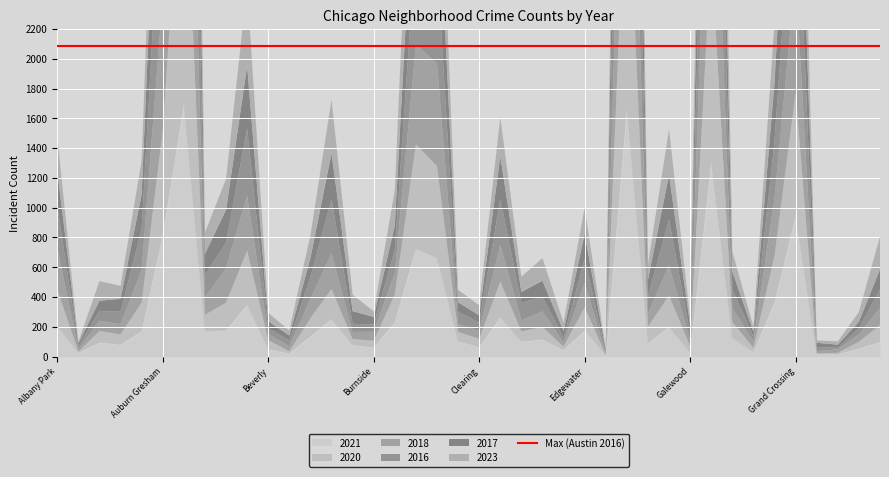

Reading left to right, transcribe all the data shown in this chart.

2023: Albany Park=232	Andersonville=11	Archer Heights=132	Armour Square=87	Ashburn=228	Auburn Gresham=823	Austin=1852	Avalon Park=144	Avondale=208	Belmont Cragin=538	Beverly=56	Boystown=35	Bridgeport=153	Brighton Park=359	Bucktown=111	Burnside=38	Calumet Heights=236	Chatham=859	Chicago Lawn=635	Chinatown=84	Clearing=68	Douglas=265	Dunning=103	East Side=152	East Village=57	Edgewater=179	Edison Park=10	Englewood=1558	Fuller Park=102	Gage Park=306	Galewood=49	Garfield Park=1316	Garfield Ridge=135	Gold Coast=35	Grand Boulevard=404	Grand Crossing=901	Grant Park=16	Greektown=22	Hegewisch=66	Hermosa=220
2017: Albany Park=235	Andersonville=17	Archer Heights=69	Armour Square=87	Ashburn=233	Auburn Gresham=978	Austin=1972	Avalon Park=142	Avondale=218	Belmont Cragin=420	Beverly=46	Boystown=33	Bridgeport=128	Brighton Park=309	Bucktown=85	Burnside=50	Calumet Heights=162	Chatham=711	Chicago Lawn=695	Chinatown=63	Clearing=49	Douglas=285	Dunning=72	East Side=108	East Village=46	Edgewater=166	Edison Park=12	Englewood=1726	Fuller Park=110	Gage Park=301	Galewood=58	Garfield Park=1401	Garfield Ridge=119	Gold Coast=31	Grand Boulevard=392	Grand Crossing=936	Grant Park=30	Greektown=20	Hegewisch=43	Hermosa=134
2016: Albany Park=282	Andersonville=20	Archer Heights=65	Armour Square=83	Ashburn=276	Auburn Gresham=983	Austin=2086	Avalon Park=151	Avondale=172	Belmont Cragin=451	Beverly=40	Boystown=39	Bridgeport=147	Brighton Park=363	Bucktown=55	Burnside=49	Calumet Heights=157	Chatham=686	Chicago Lawn=690	Chinatown=84	Clearing=54	Douglas=308	Dunning=119	East Side=97	East Village=32	Edgewater=162	Edison Park=12	Englewood=1948	Fuller Park=118	Gage Park=305	Galewood=42	Garfield Park=1448	Garfield Ridge=126	Gold Coast=33	Grand Boulevard=384	Grand Crossing=908	Grant Park=26	Greektown=11	Hegewisch=42	Hermosa=124
2018: Albany Park=281	Andersonville=19	Archer Heights=69	Armour Square=69	Ashburn=218	Auburn Gresham=898	Austin=1912	Avalon Park=115	Avondale=233	Belmont Cragin=369	Beverly=41	Boystown=34	Bridgeport=129	Brighton Park=240	Bucktown=47	Burnside=60	Calumet Heights=145	Chatham=670	Chicago Lawn=691	Chinatown=52	Clearing=55	Douglas=246	Dunning=74	East Side=105	East Village=26	Edgewater=164	Edison Park=9	Englewood=1672	Fuller Park=87	Gage Park=205	Galewood=42	Garfield Park=1509	Garfield Ridge=94	Gold Coast=43	Grand Boulevard=388	Grand Crossing=794	Grant Park=15	Greektown=24	Hegewisch=49	Hermosa=117
2020: Albany Park=246	Andersonville=8	Archer Heights=78	Armour Square=70	Ashburn=193	Auburn Gresham=708	Austin=1959	Avalon Park=113	Avondale=188	Belmont Cragin=365	Beverly=62	Boystown=14	Bridgeport=124	Brighton Park=203	Bucktown=41	Burnside=47	Calumet Heights=185	Chatham=703	Chicago Lawn=618	Chinatown=63	Clearing=56	Douglas=242	Dunning=69	East Side=85	East Village=24	Edgewater=157	Edison Park=5	Englewood=1801	Fuller Park=112	Gage Park=213	Galewood=43	Garfield Park=1426	Garfield Ridge=109	Gold Coast=28	Grand Boulevard=313	Grand Crossing=828	Grant Park=7	Greektown=11	Hegewisch=46	Hermosa=114
2021: Albany Park=203	Andersonville=25	Archer Heights=94	Armour Square=79	Ashburn=170	Auburn Gresham=811	Austin=1695	Avalon Park=168	Avondale=174	Belmont Cragin=346	Beverly=49	Boystown=21	Bridgeport=134	Brighton Park=251	Bucktown=77	Burnside=60	Calumet Heights=231	Chatham=722	Chicago Lawn=661	Chinatown=103	Clearing=63	Douglas=262	Dunning=100	East Side=114	East Village=43	Edgewater=175	Edison Park=6	Englewood=1660	Fuller Park=89	Gage Park=197	Galewood=25	Garfield Park=1303	Garfield Ridge=123	Gold Coast=31	Grand Boulevard=363	Grand Crossing=941	Grant Park=15	Greektown=14	Hegewisch=54	Hermosa=97